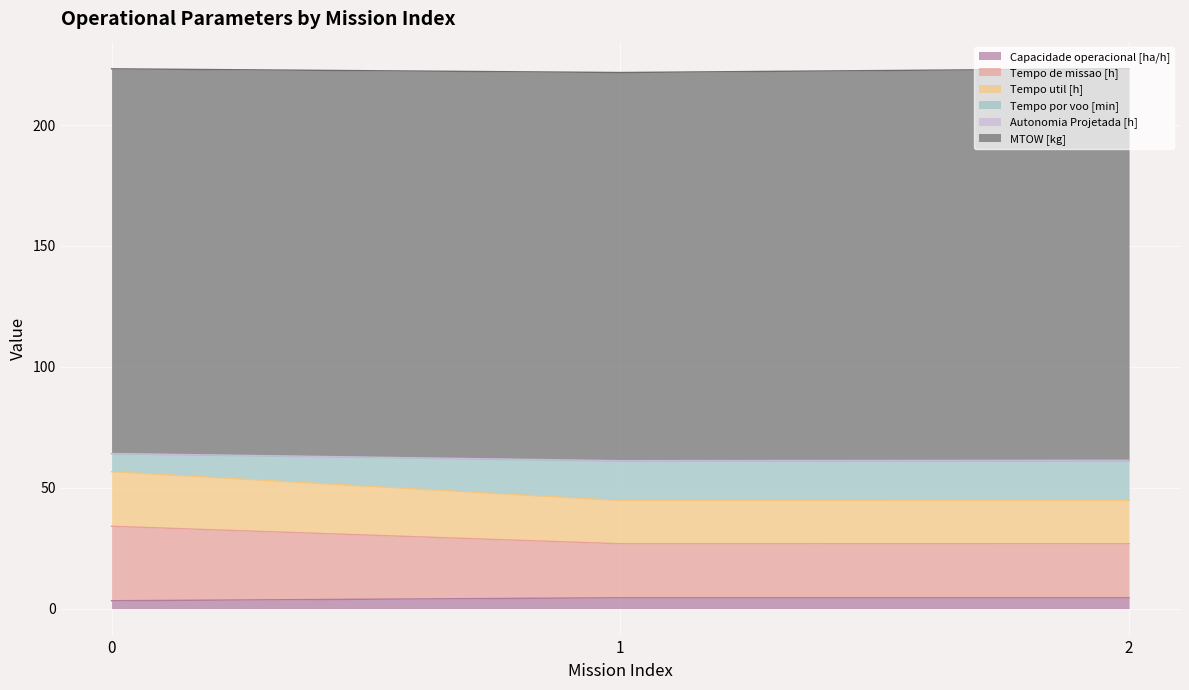

What is the sum of the Capacidade operacional [ha/h] values at 2 and 0?

7.7